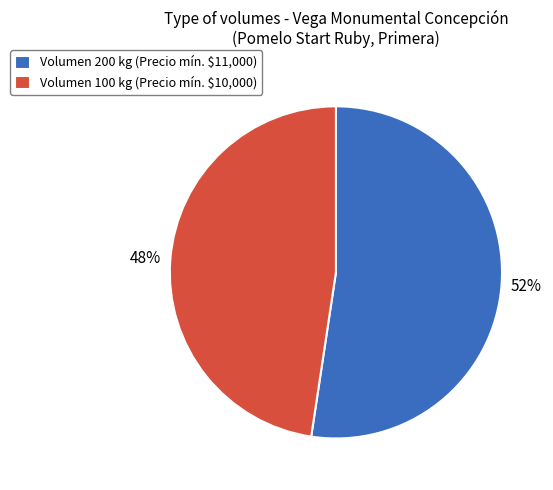

To the nearest percent, what percentage of the pie is Volumen 200 kg (Precio mín. $11,000)?

52%